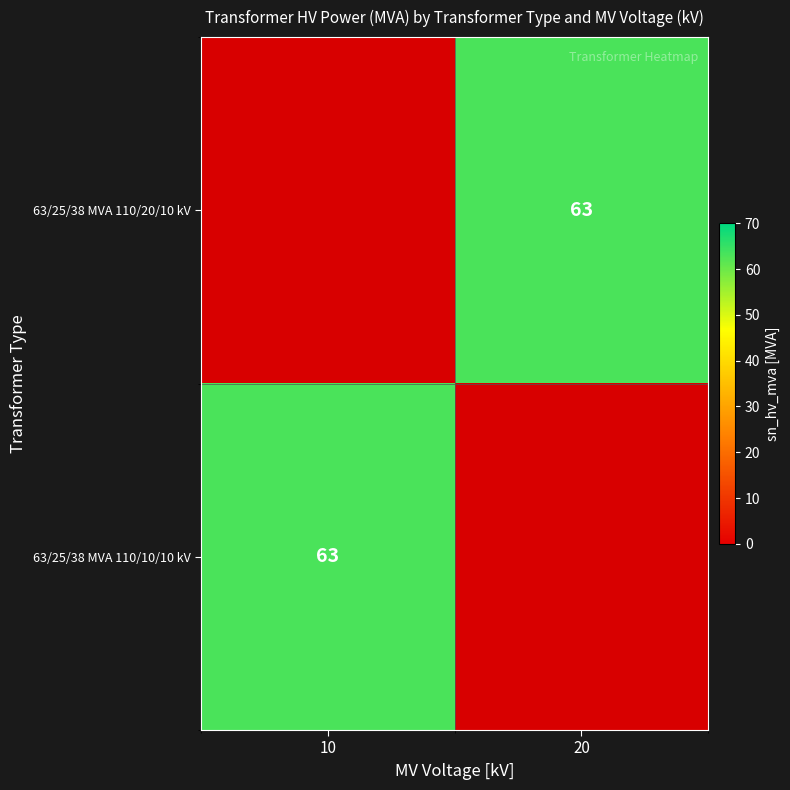

What is the sum of all 63/25/38 MVA 110/20/10 kV values?

63